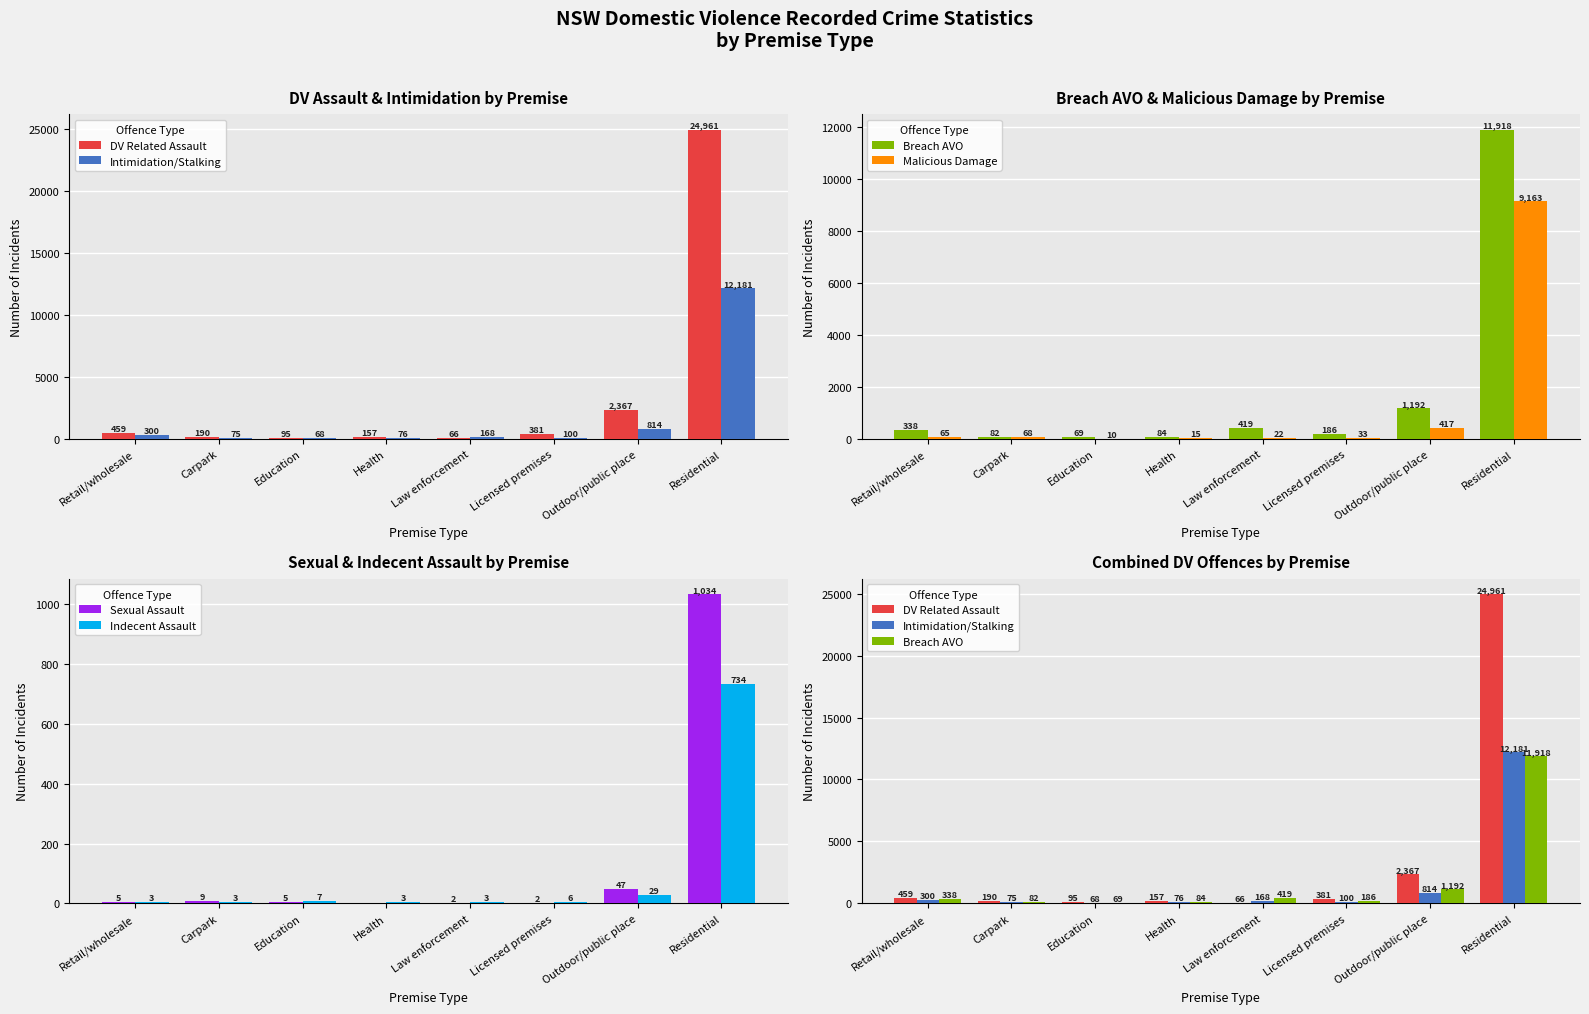

Which series changed the most between Education and Licensed premises?

DV Related Assault